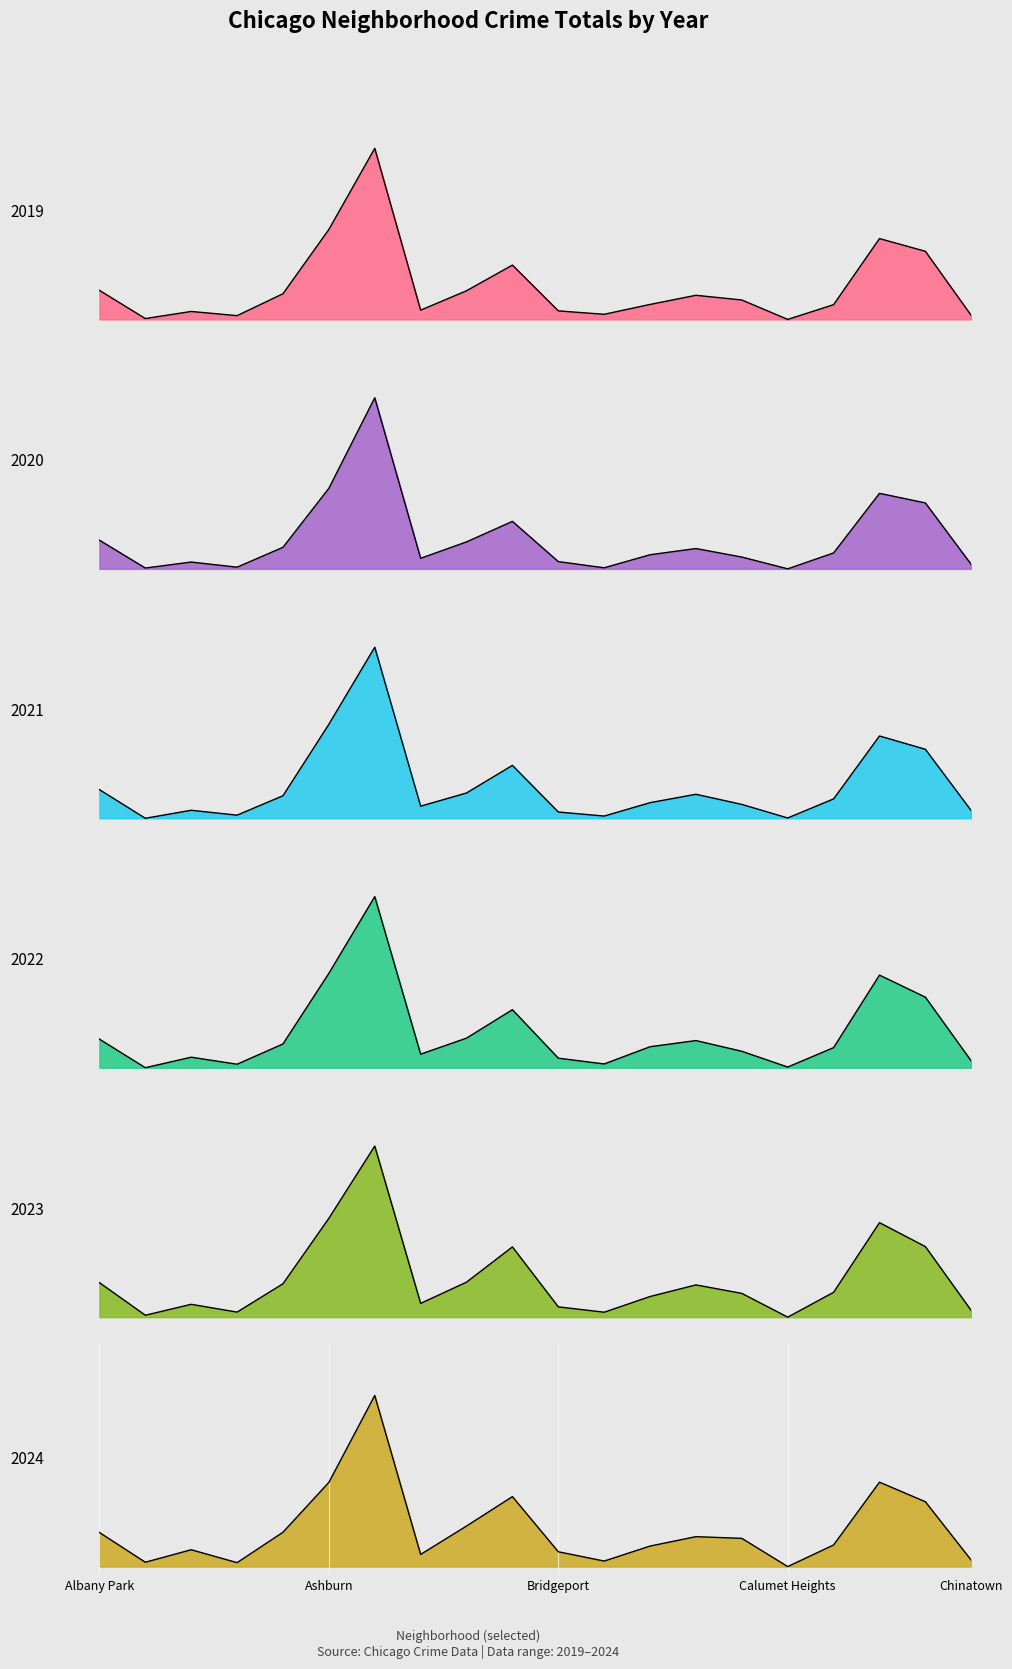

What are all the series names shown in the legend?

2019, 2020, 2021, 2022, 2023, 2024